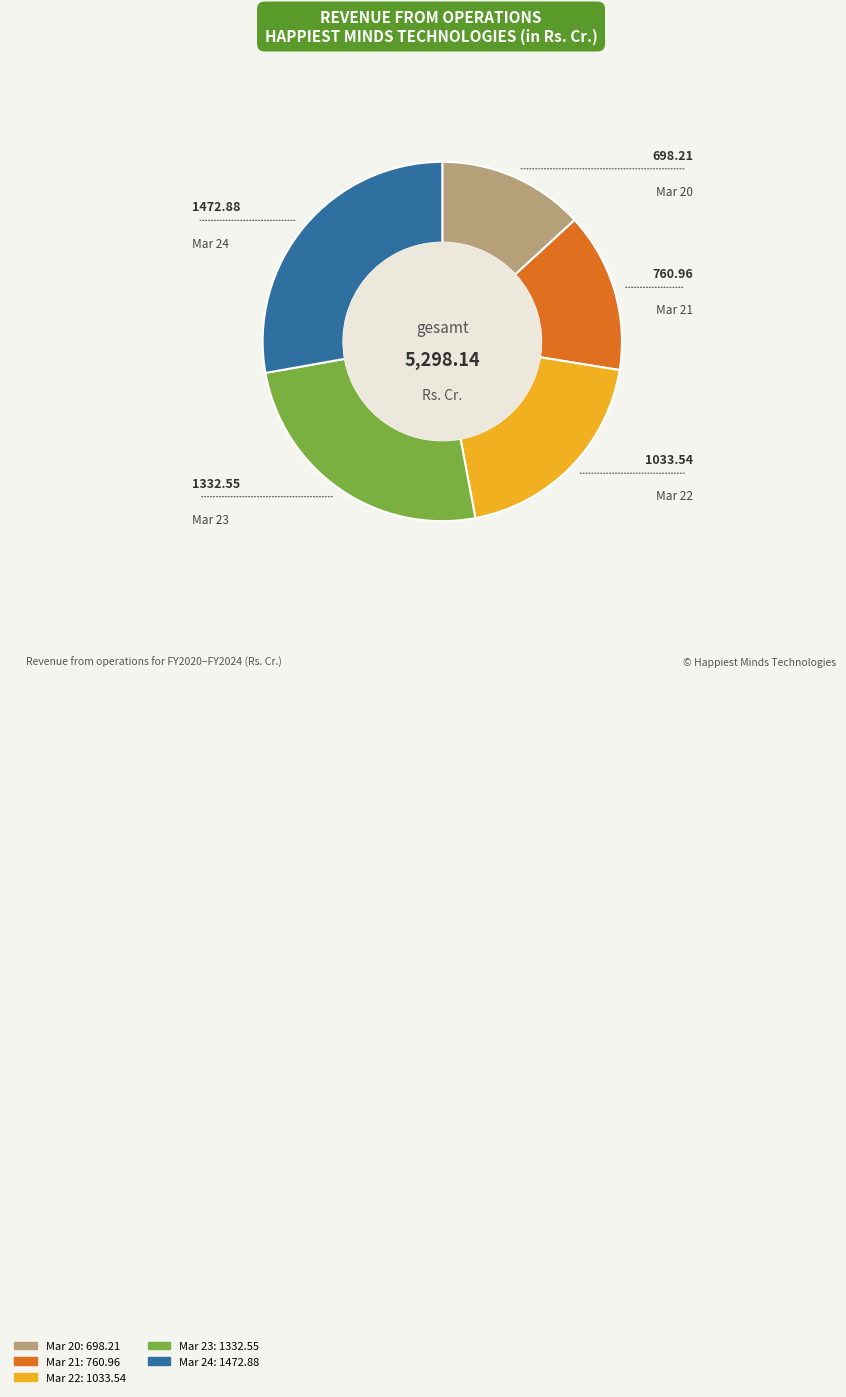

Is it true that Mar 23 is 25% of the pie?

True